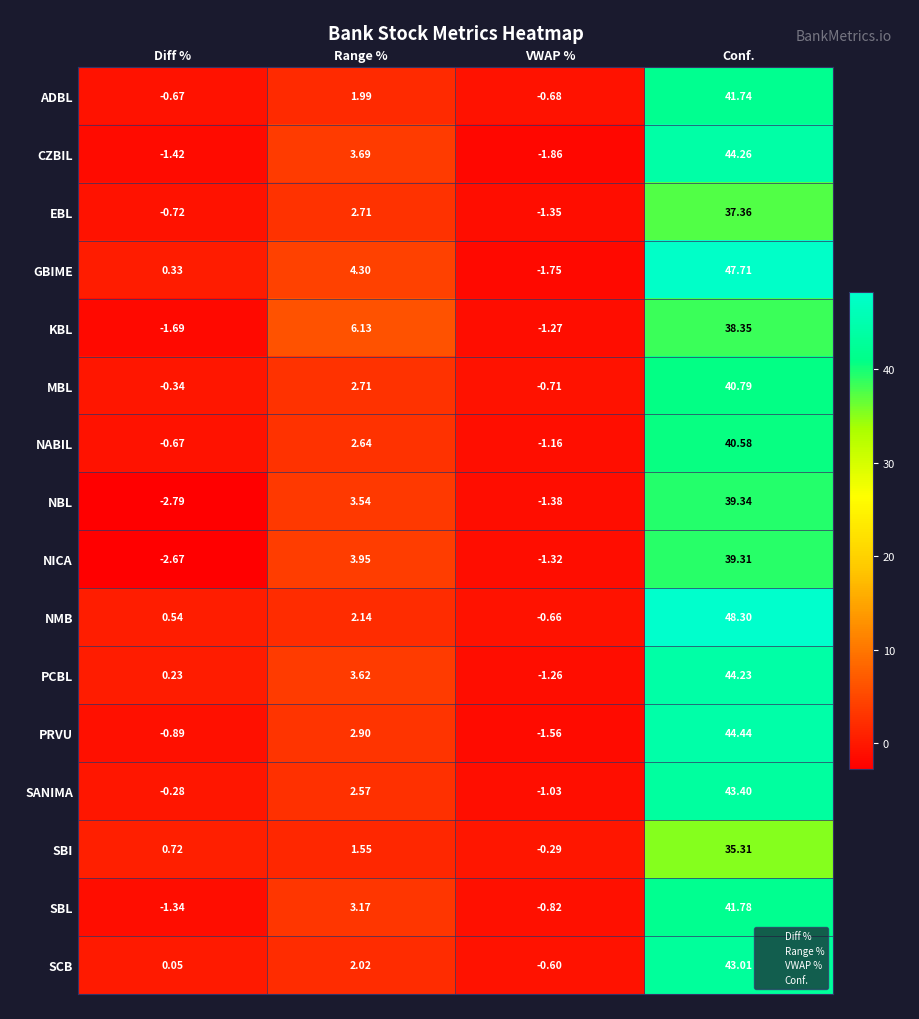

What is the minimum value shown in the chart?

-2.8